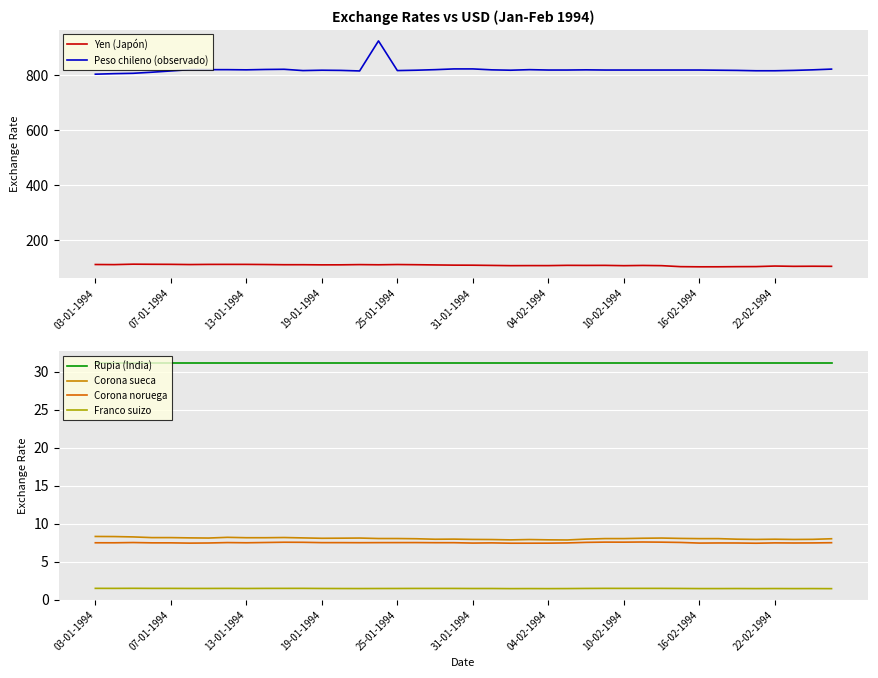

What is the lowest value of the Yen (Japón) series?

103.5